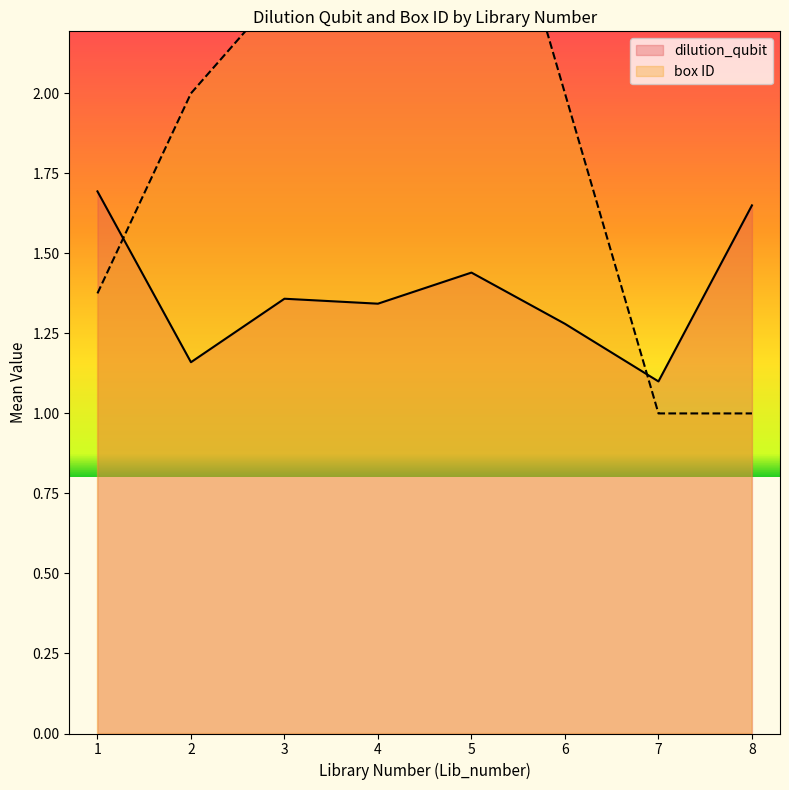

The dilution_qubit series shows 1.1 at 7. True or false?

True